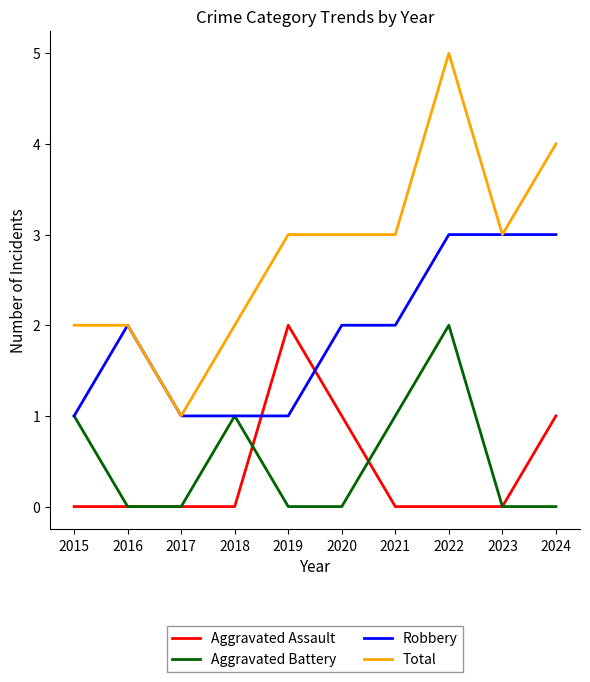

What are all the series names shown in the legend?

Aggravated Assault, Aggravated Battery, Robbery, Total